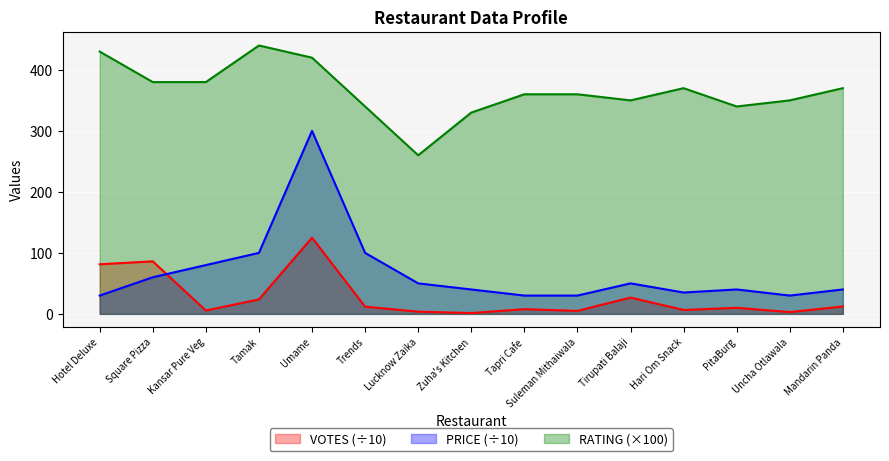

What is the total value across all series at Square Pizza?

526.1